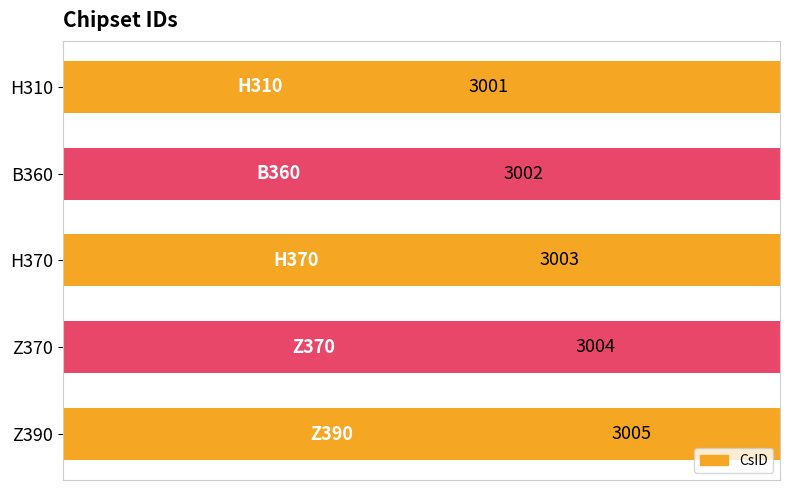

The chart shows a value of 1244 at H370. True or false?

False